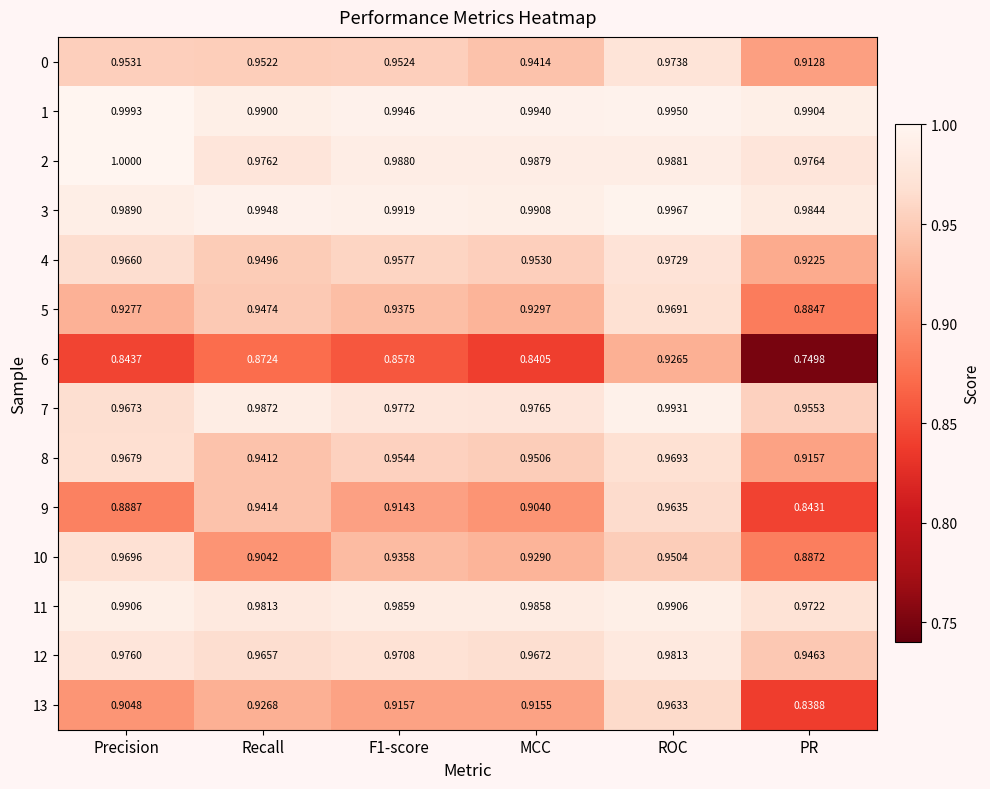

Where is 8 nearest to the value 0?

PR